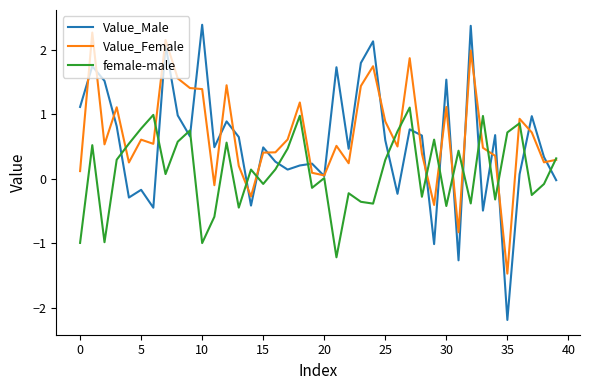

Which series has the largest range (max minus min)?

Value_Male